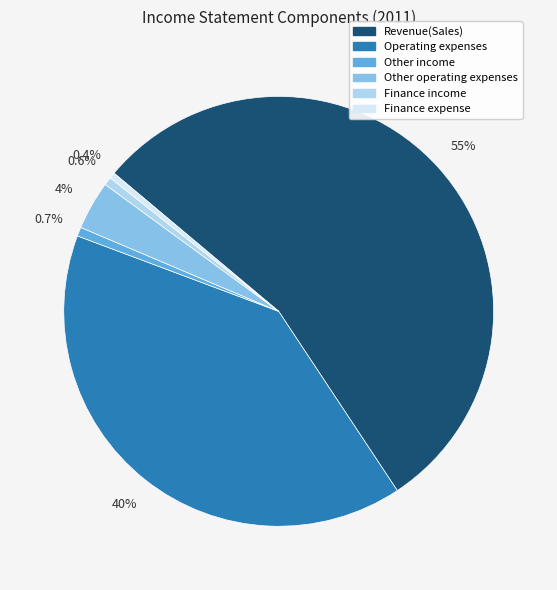

To the nearest percent, what percentage of the pie is Revenue(Sales)?

55%